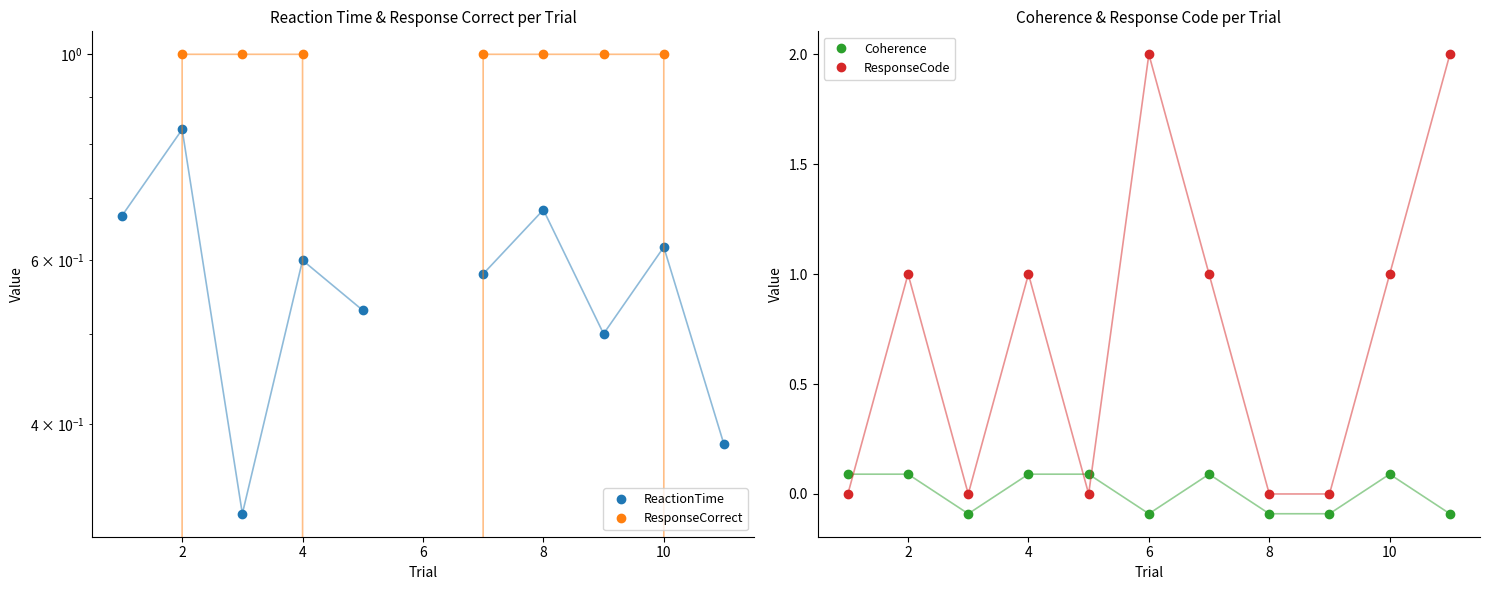

True or false: Coherence and ReactionTime intersect in this chart.

False